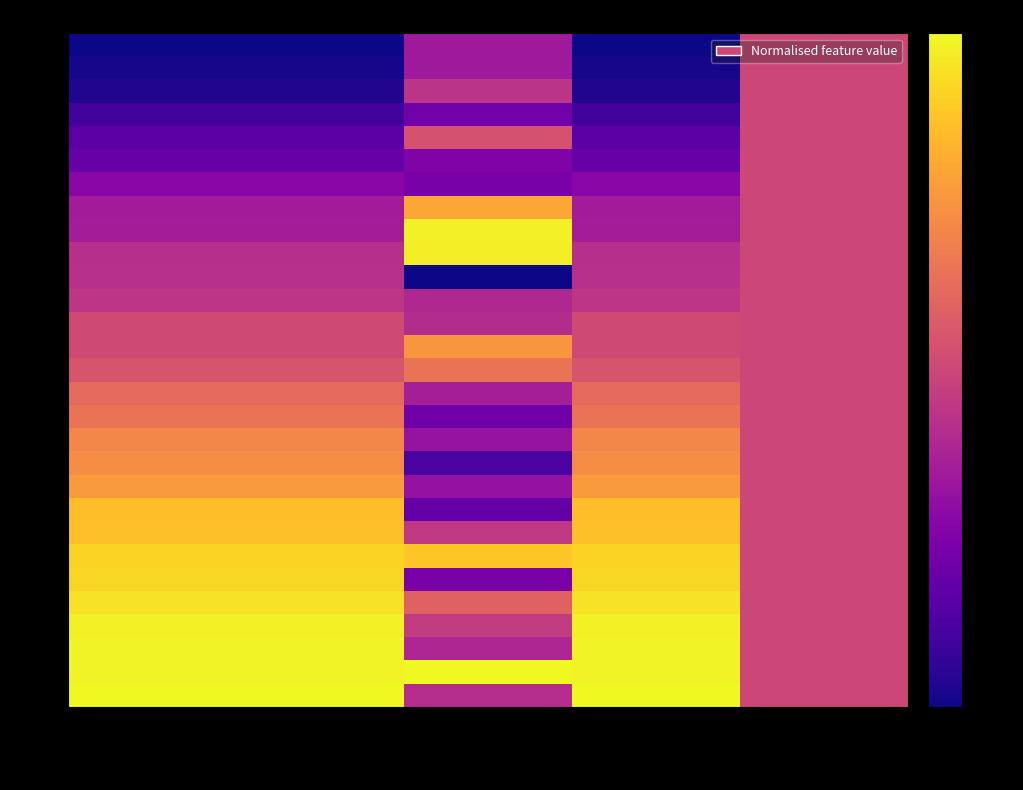

What is the spread (max minus min) of values at exit?

1.0